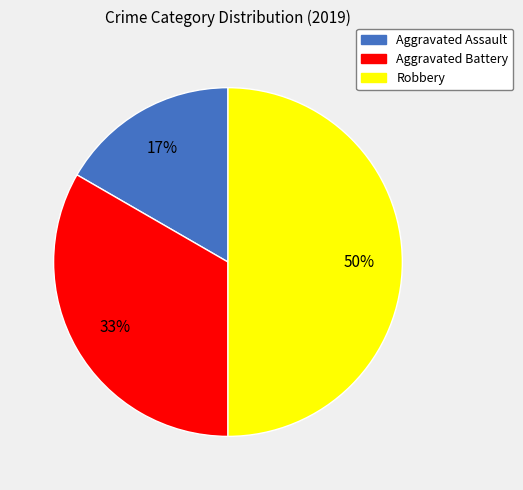

Do Aggravated Assault and Robbery together represent more than half of the pie?

Yes